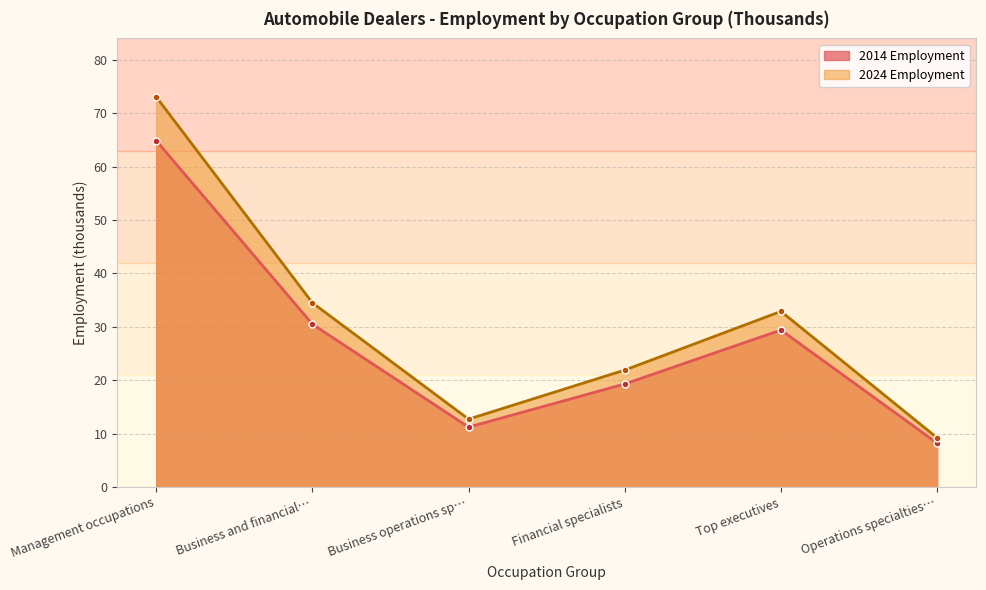

What is the label of the 2nd point from the right?

Top executives